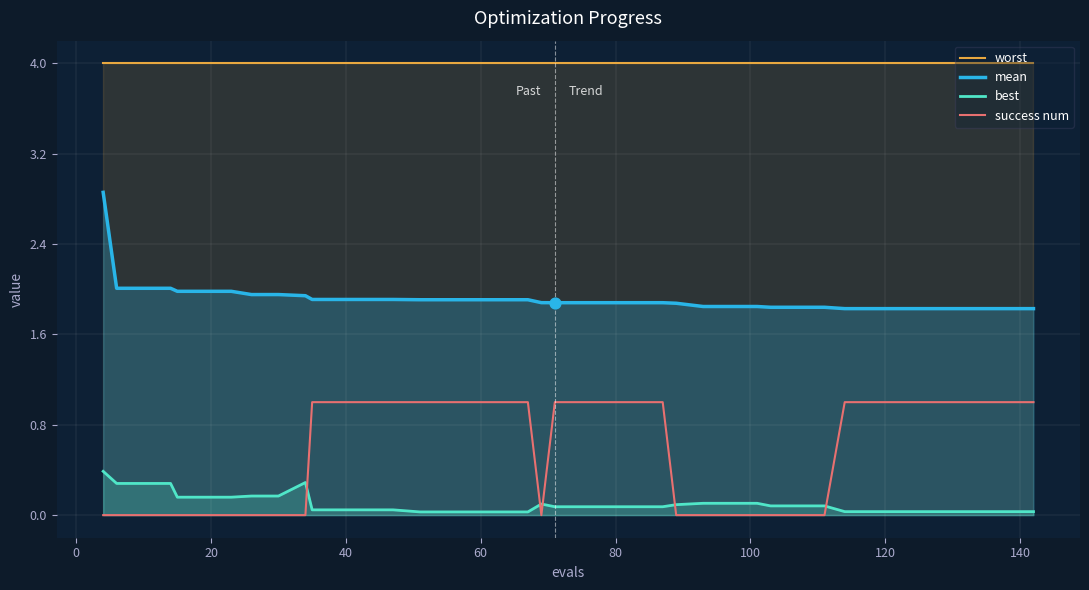

Which series has the largest Y range (max minus min)?

mean